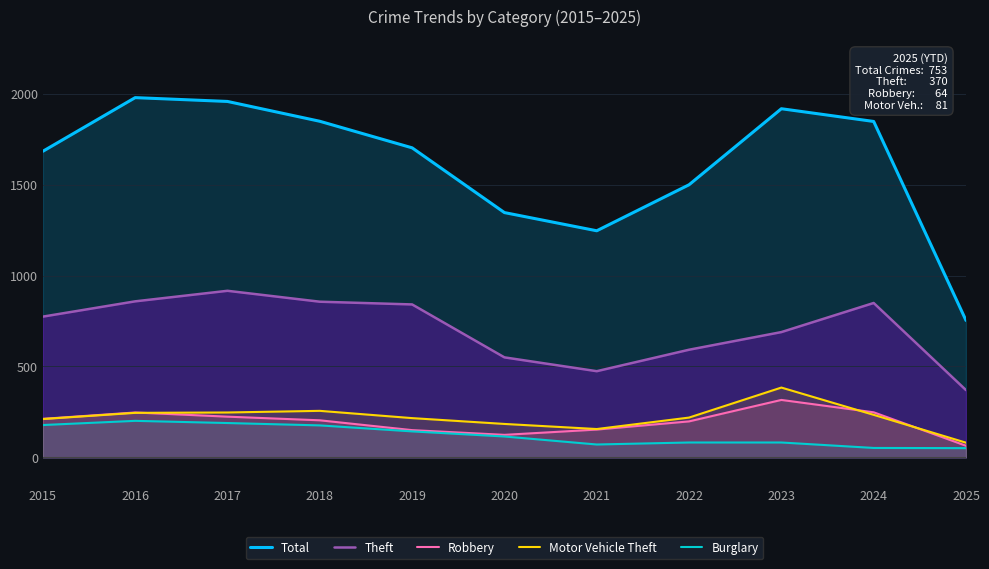

Which label corresponds to the smallest value in the chart?

2025